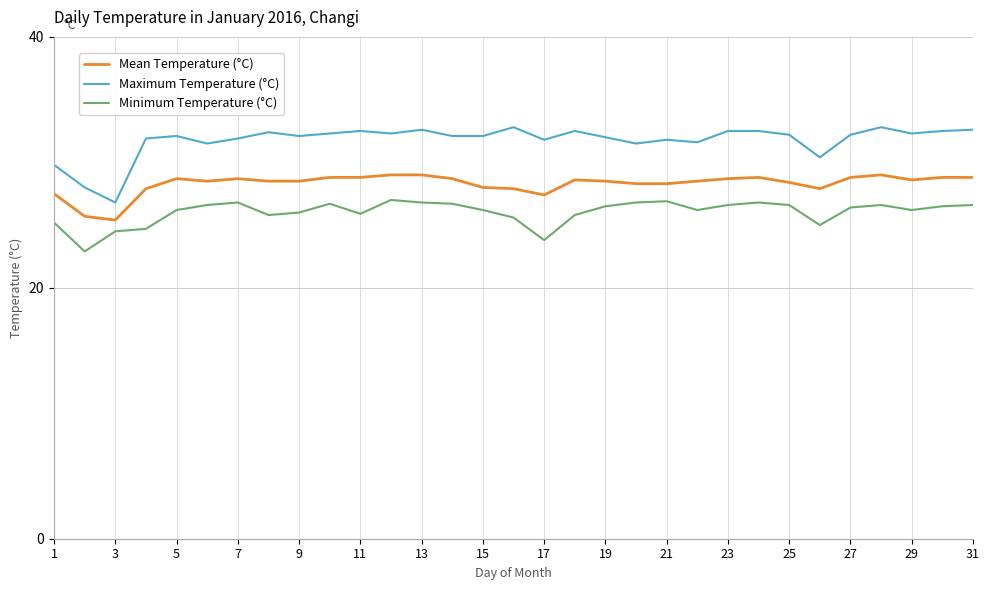

What is the difference between the maximum and minimum values in the Minimum Temperature (°C) series?

4.1